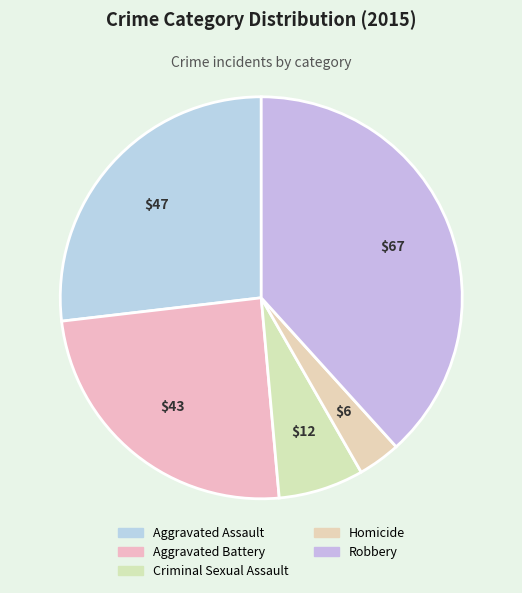

Which category has the biggest portion of the pie?

Robbery